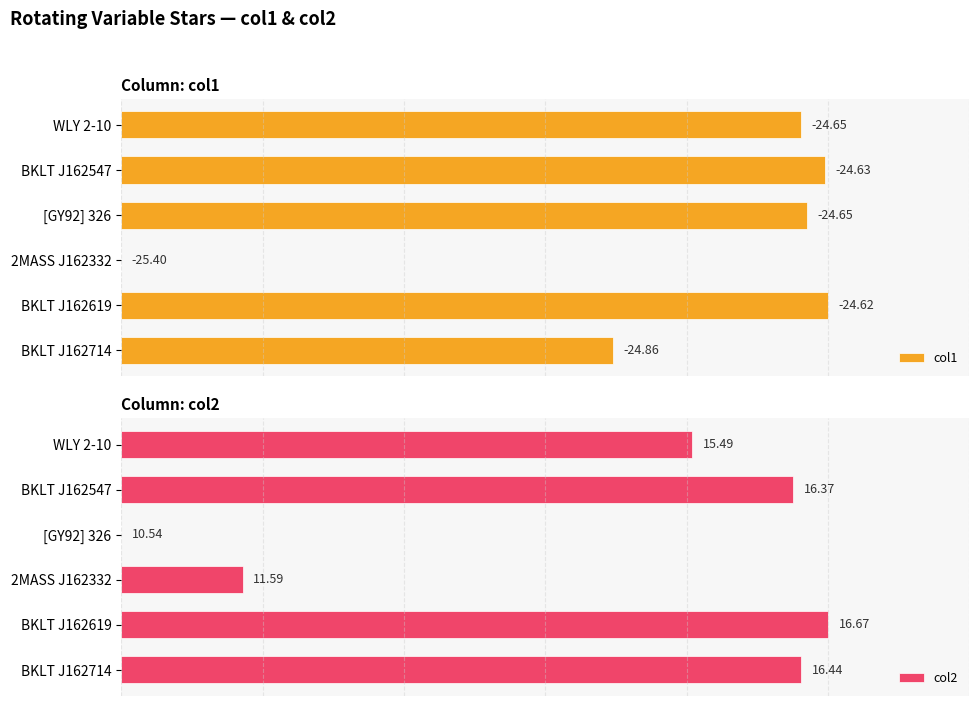

Is the value of col2 at BKLT J162619 greater than the value of col1 at 2MASS J162332?

Yes